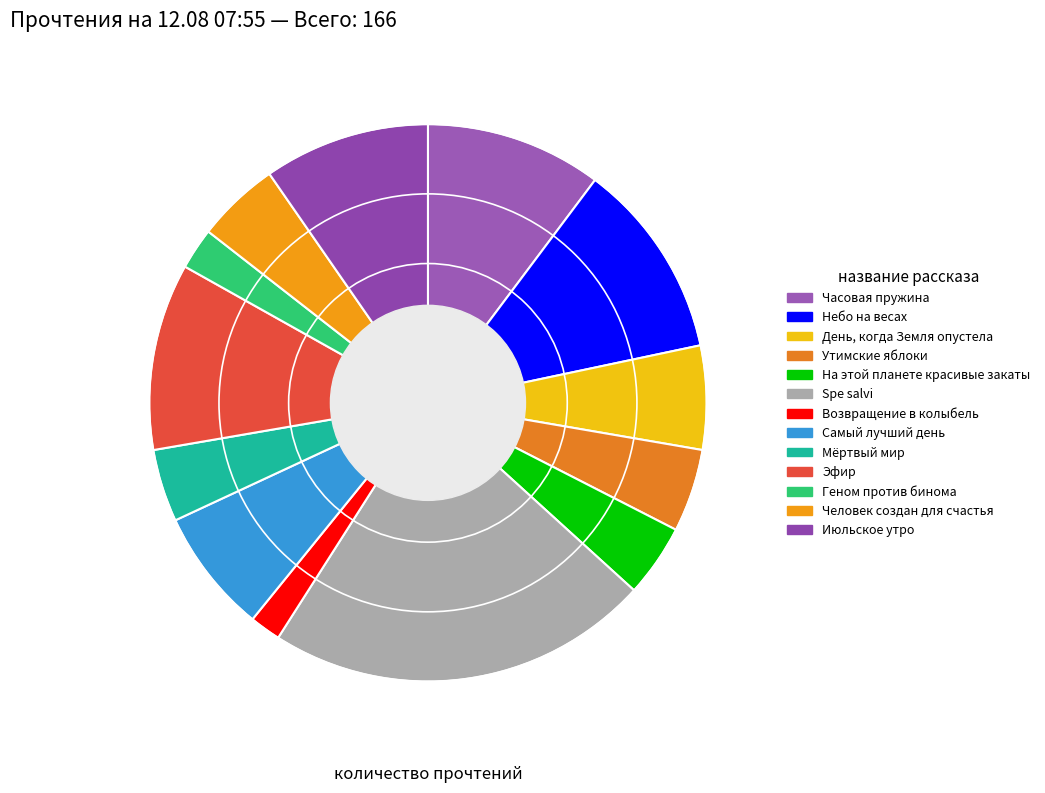

Count the number of slices in the pie.

13